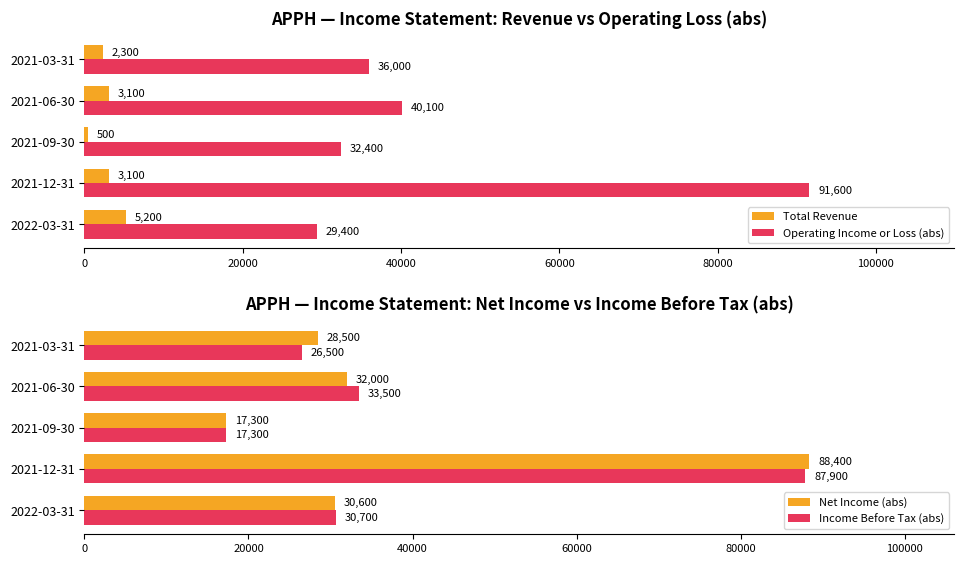

Read the Income Before Tax (abs) value at 2022-03-31, to the nearest 50.

30700